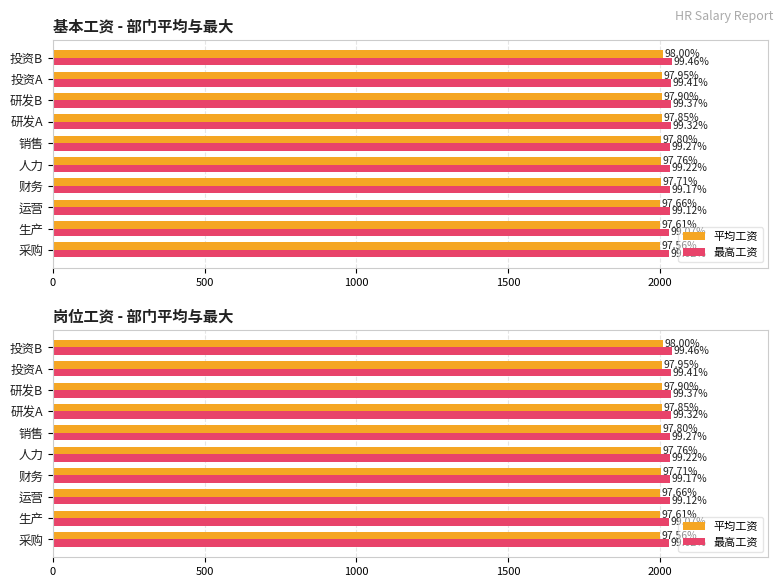

Reading right to left, transcribe all the data shown in this chart.

平均工资: 2009	2008	2007	2006	2005	2004	2003	2002	2001	2000
最高工资: 2039	2038	2037	2036	2035	2034	2033	2032	2031	2030